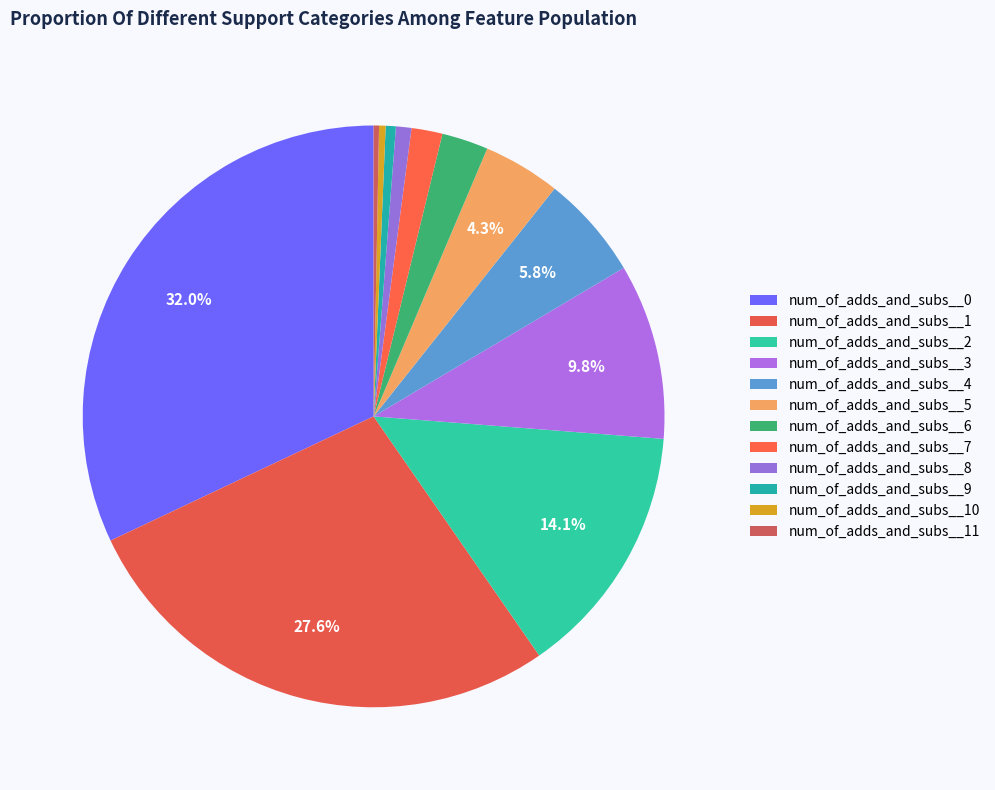

How many slices are in this pie chart?

12